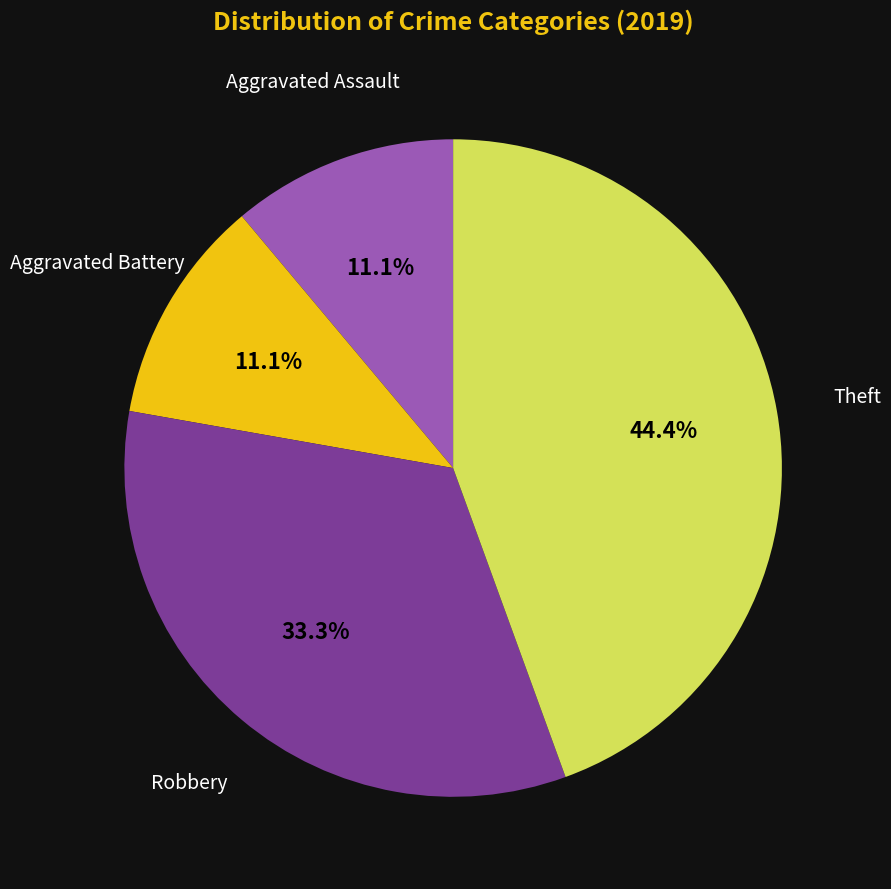

What is the largest slice in the pie chart?

Theft